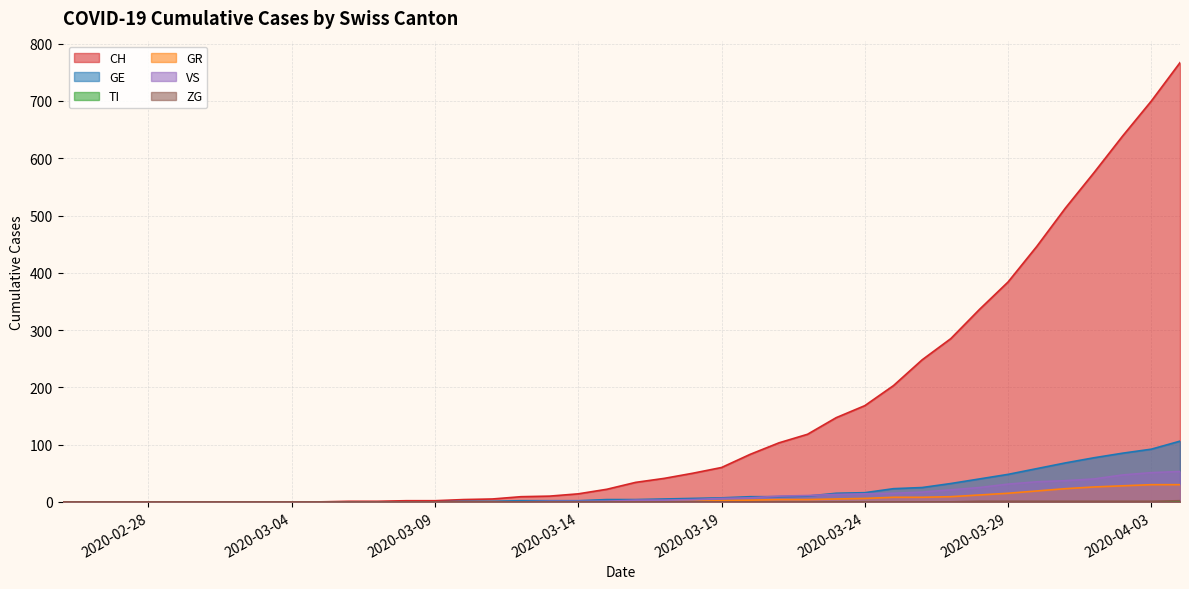

The value of VS at 2020-03-22 is 15. True or false?

False